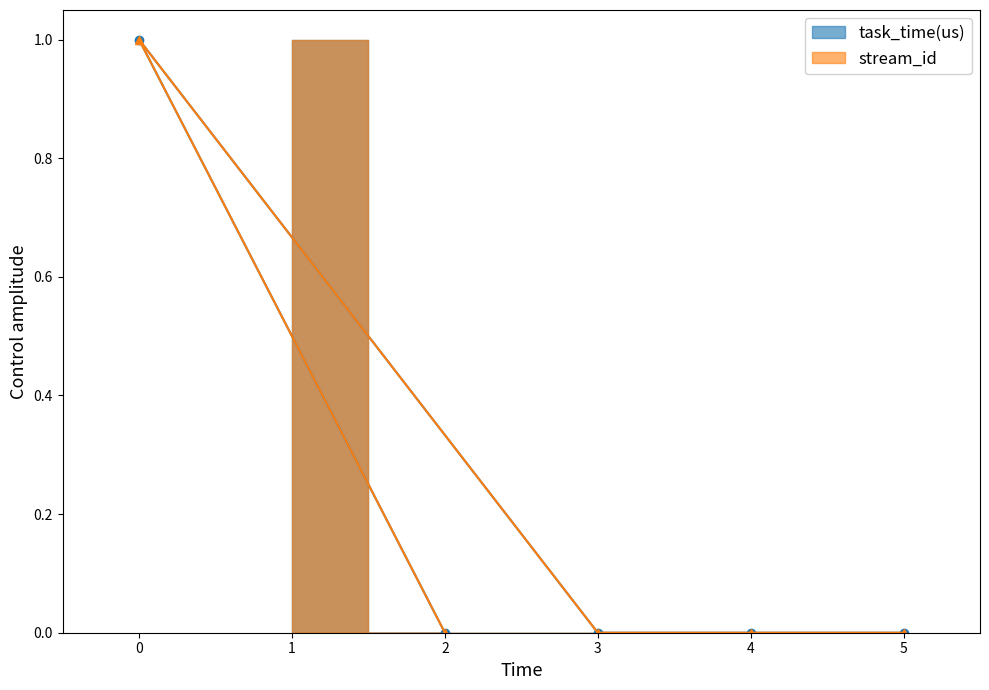

Which series has the largest total across all categories?

task_time(us)